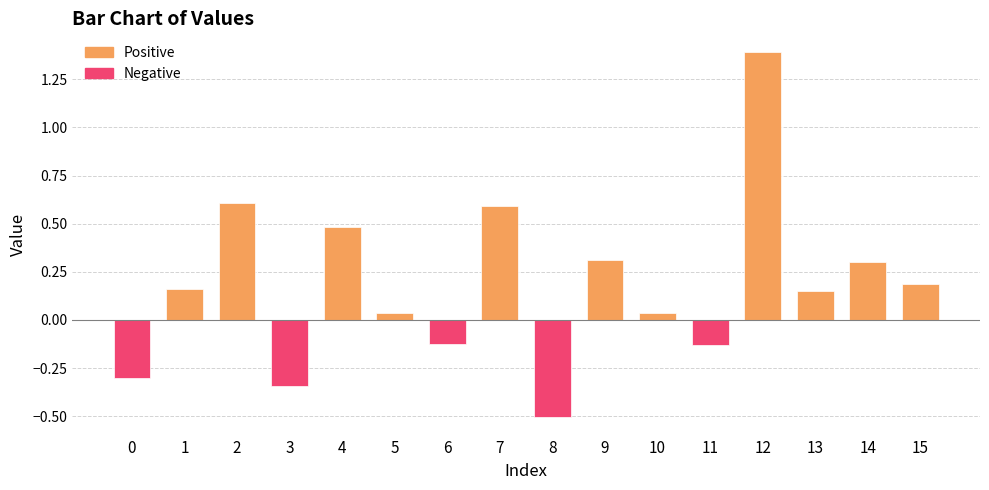

Which has a higher value, 3 or 8?

3